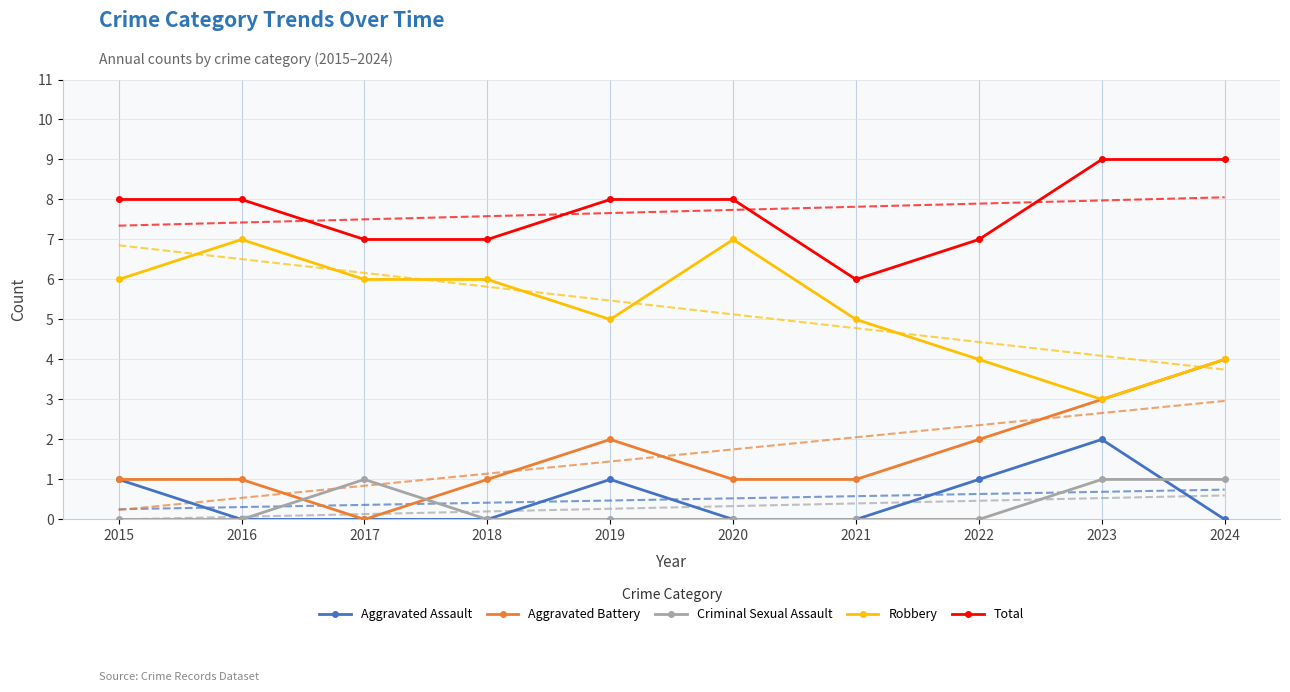

What is the greatest value displayed?

9